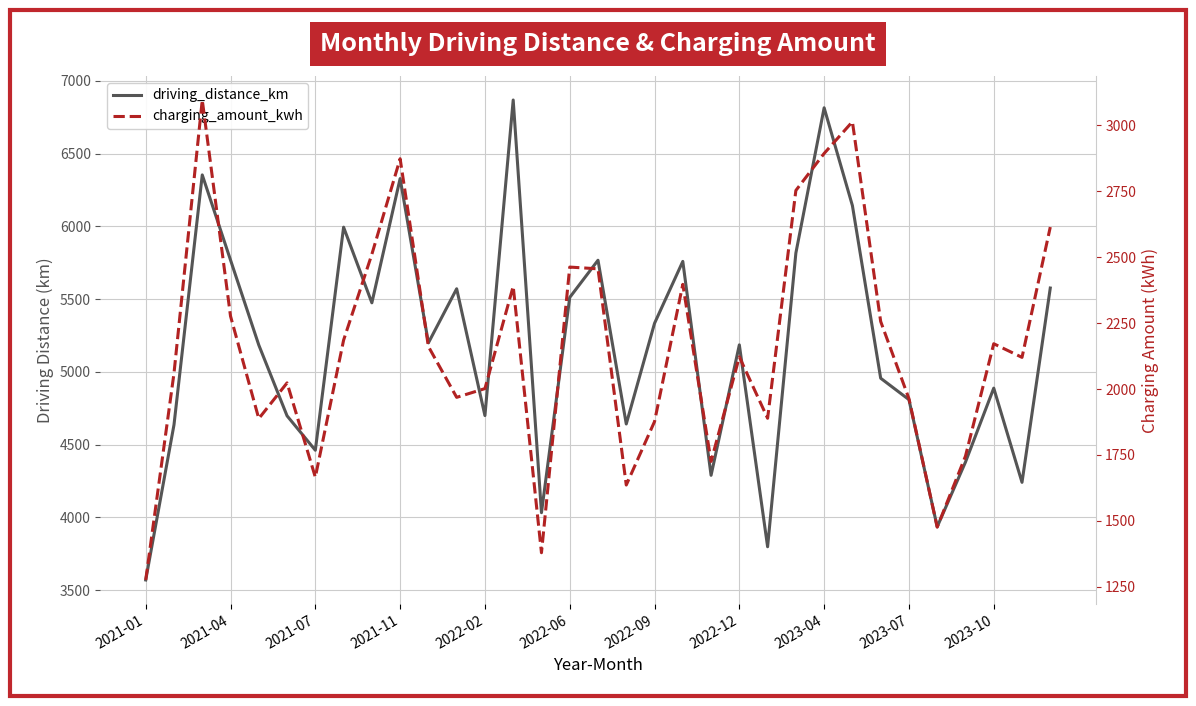

True or false: charging_amount_kwh and driving_distance_km cross at least once.

False